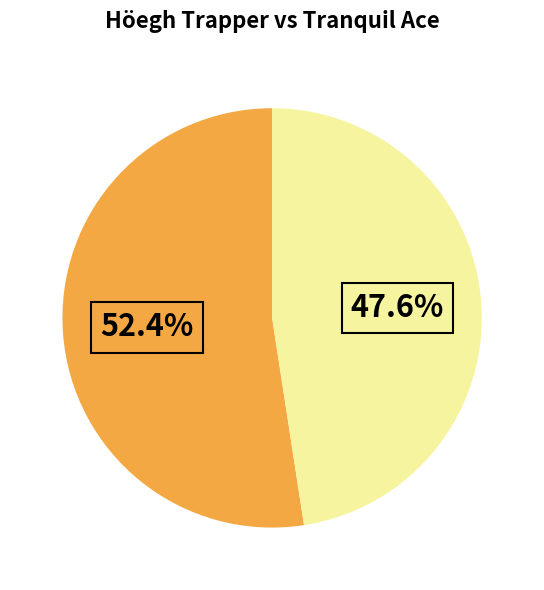

Is there a majority slice in this chart?

Yes